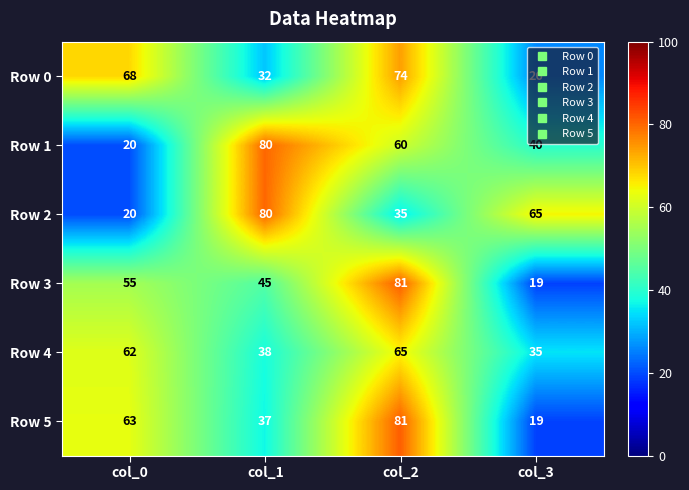

How many categories are shown in the chart?

4